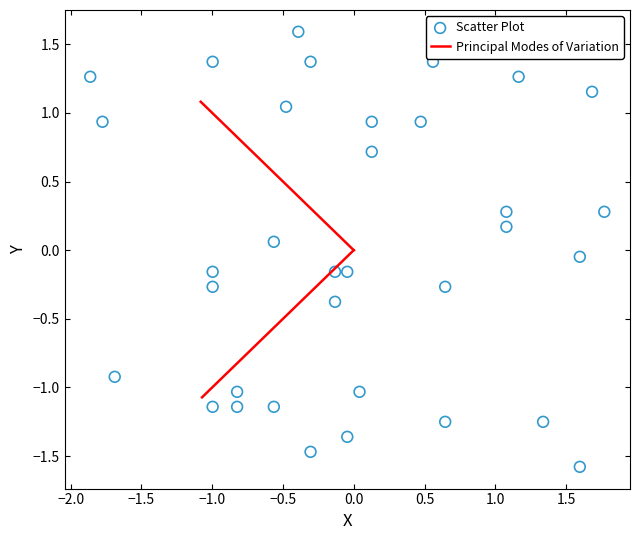

What is the range of X values (max minus min)?

3.6